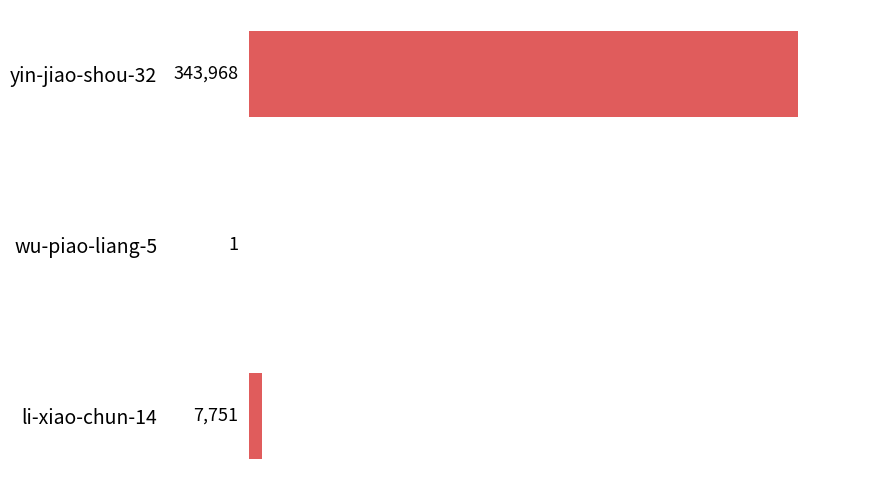

What is the sum of the values at wu-piao-liang-5 and yin-jiao-shou-32?

343969